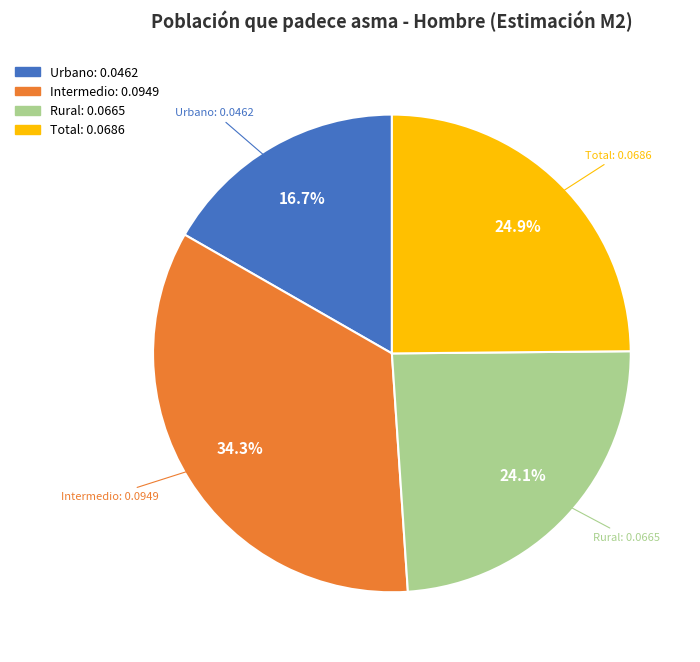

What is the smallest slice in the pie chart?

Urbano